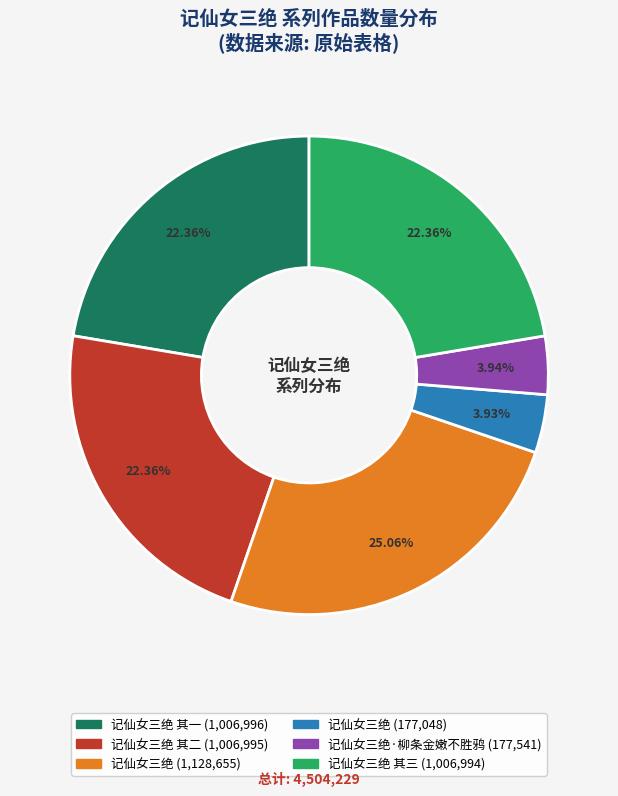

Does any single category account for the majority?

No